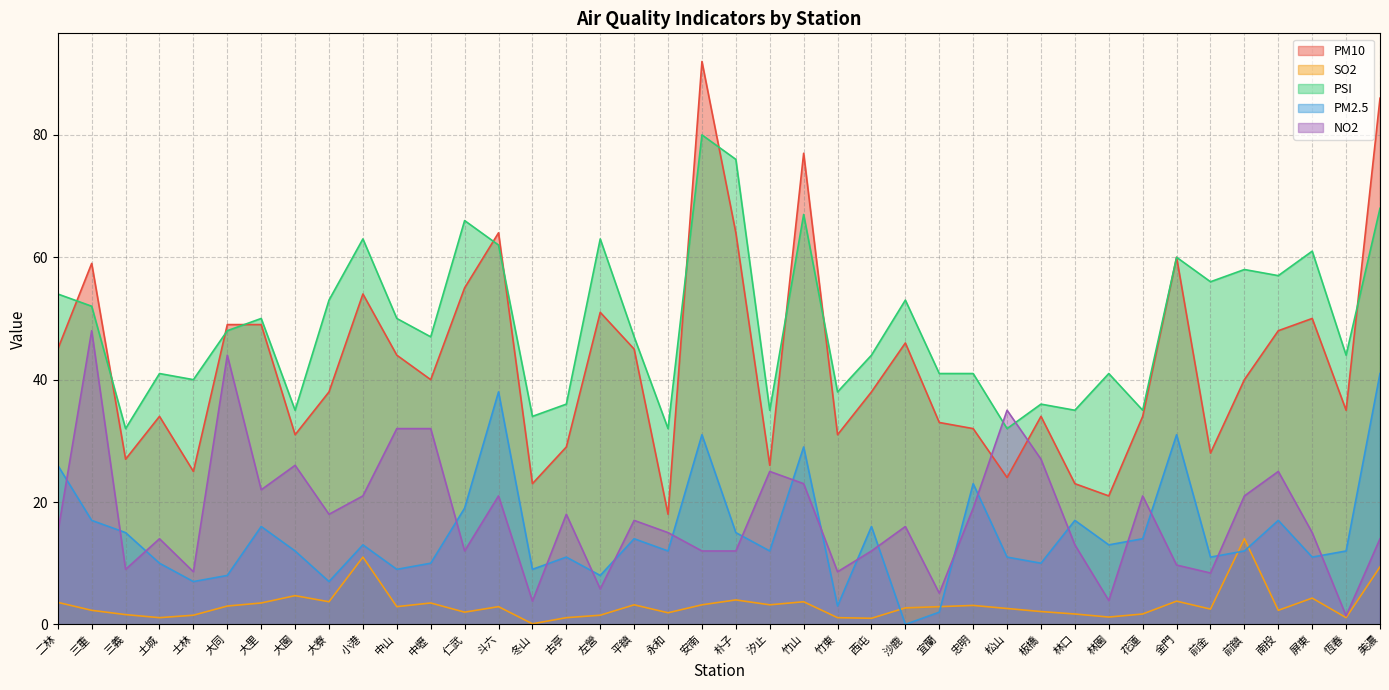

What is the spread (max minus min) of values at 大同?

46.0